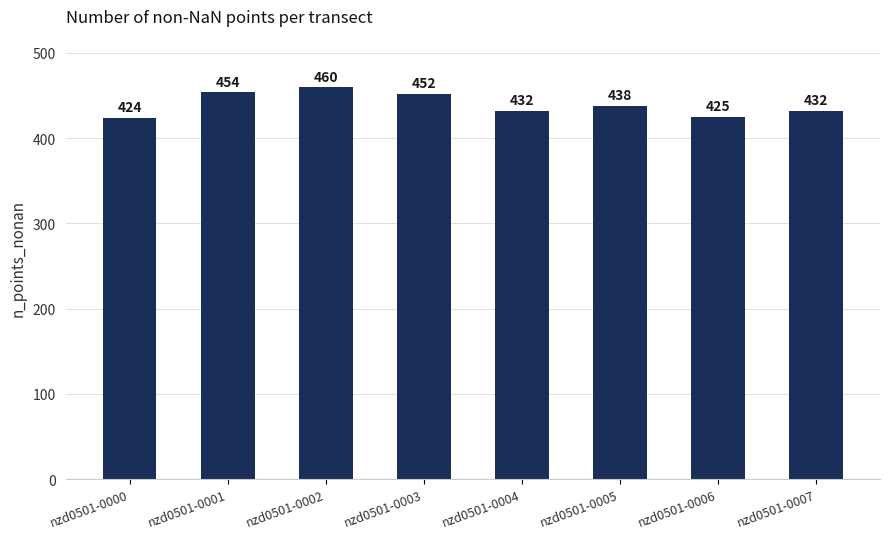

Count the number of data series in this chart.

1